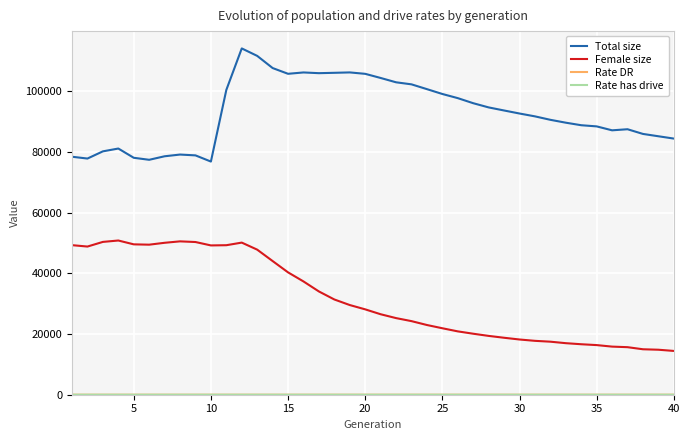

True or false: Female size and Total size intersect in this chart.

False